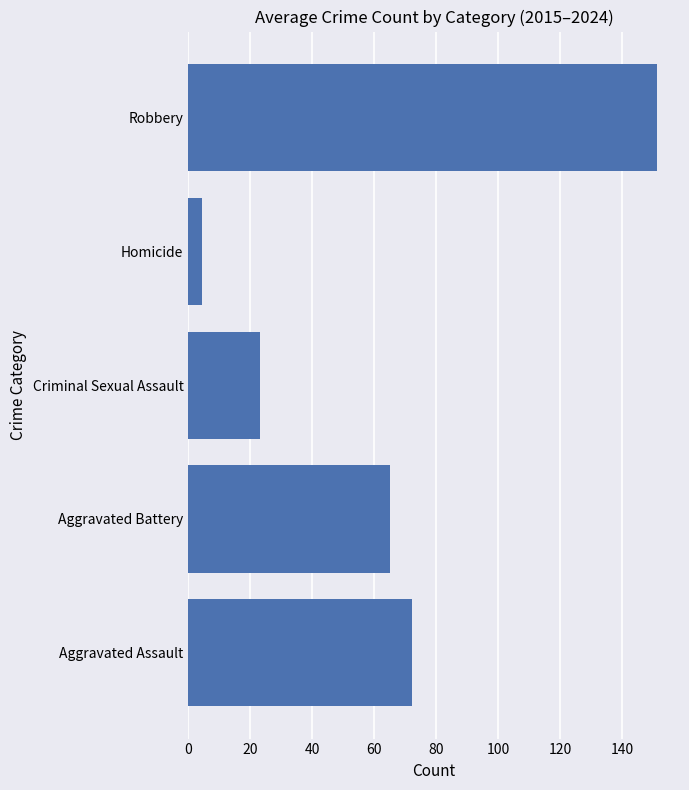

Which label corresponds to the largest value in the chart?

Robbery